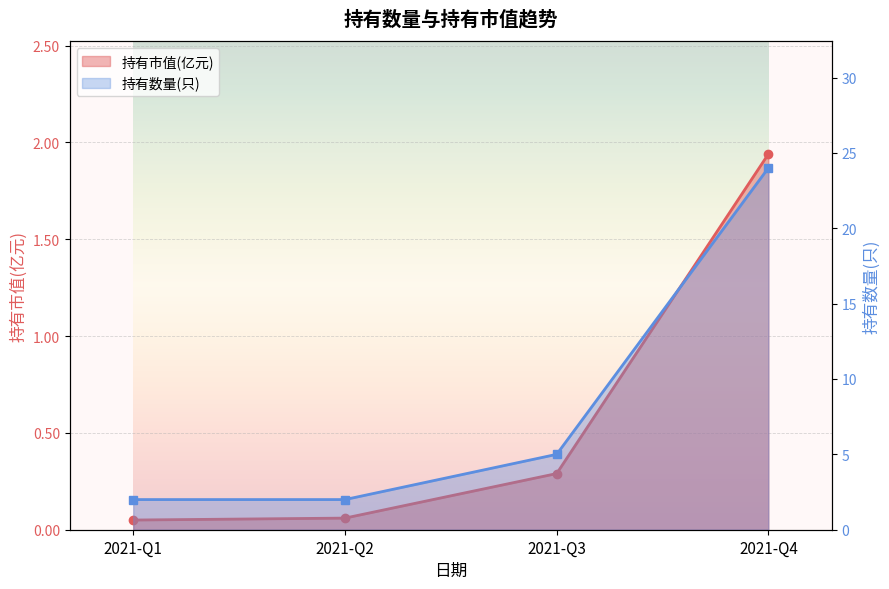

How many series are shown in this chart?

2